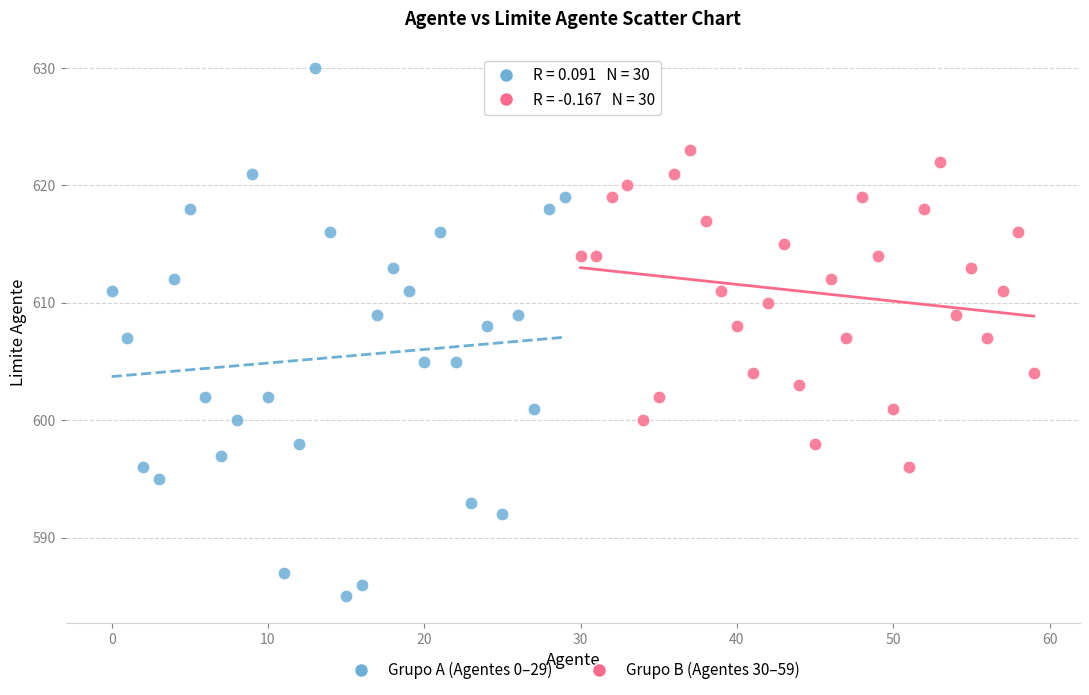

What are all the series names shown in the legend?

Grupo A (Agentes 0–29), Grupo B (Agentes 30–59)